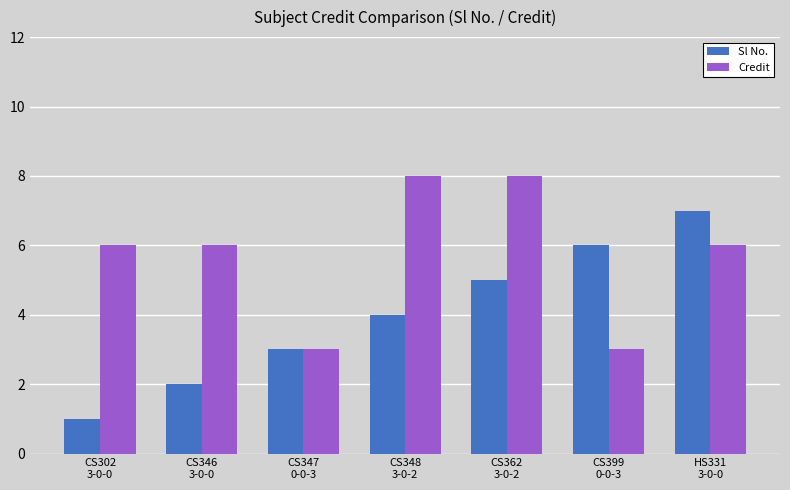

What is the label of the 2nd bar from the left?

CS346
3-0-0